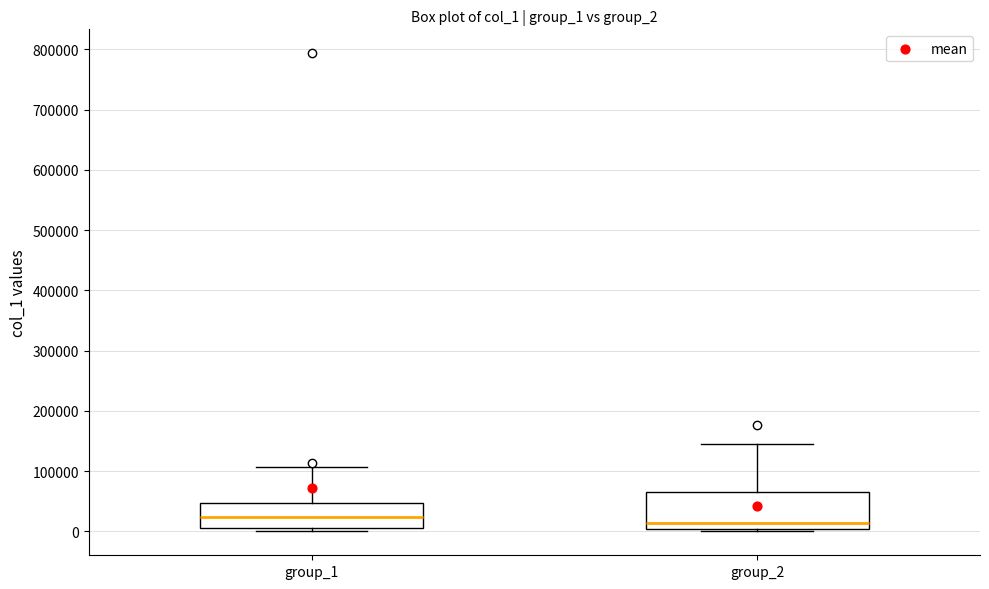

Reading left to right, transcribe this box plot: for each box, give where its median line is, the range the box spans, and where its two whiskers end, as read against the y-axis. The values are not printed on the chart, so give them approximately, as read against the axis.

group_1: median 20000, box 0 to 50000, whiskers 0 (just below the box's lower edge) to 110000
group_2: median 10000, box 0 to 60000, whiskers 0 (just below the box's lower edge) to 150000